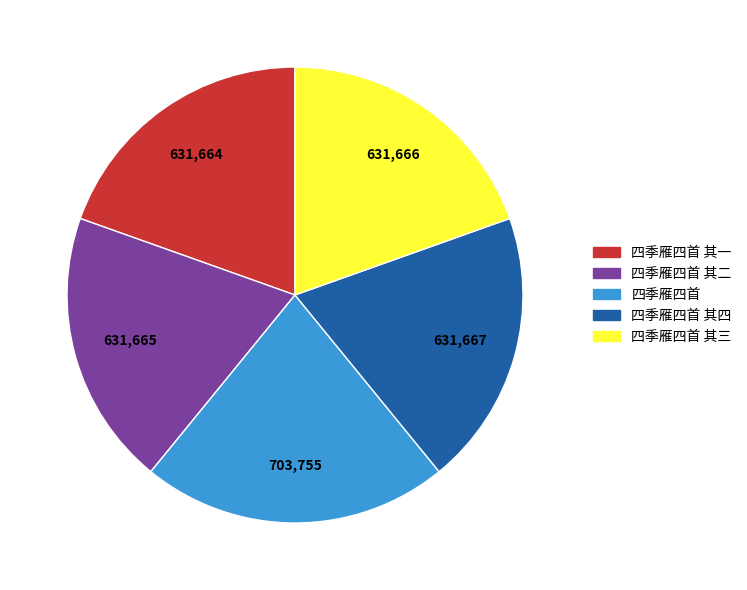

Is there any slice that represents more than half of the pie?

No